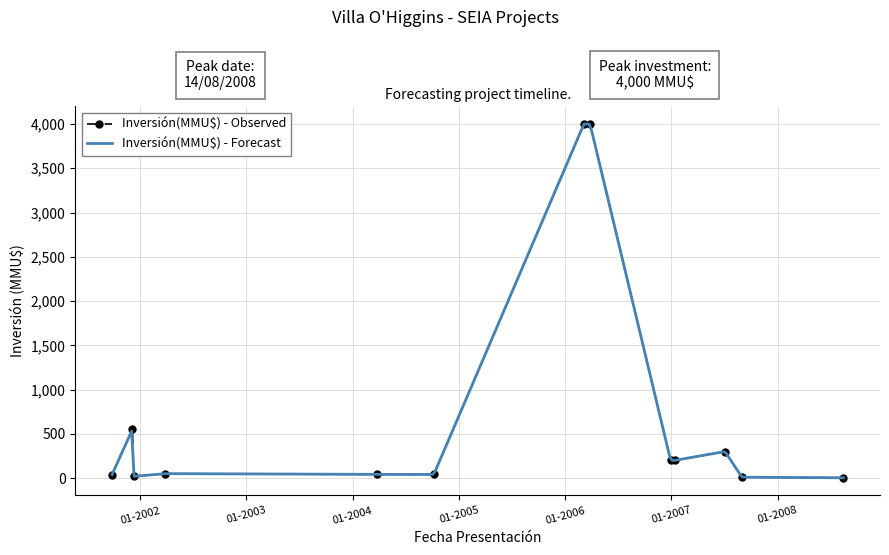

What is the label of the 6th point from the left?

06/10/2004